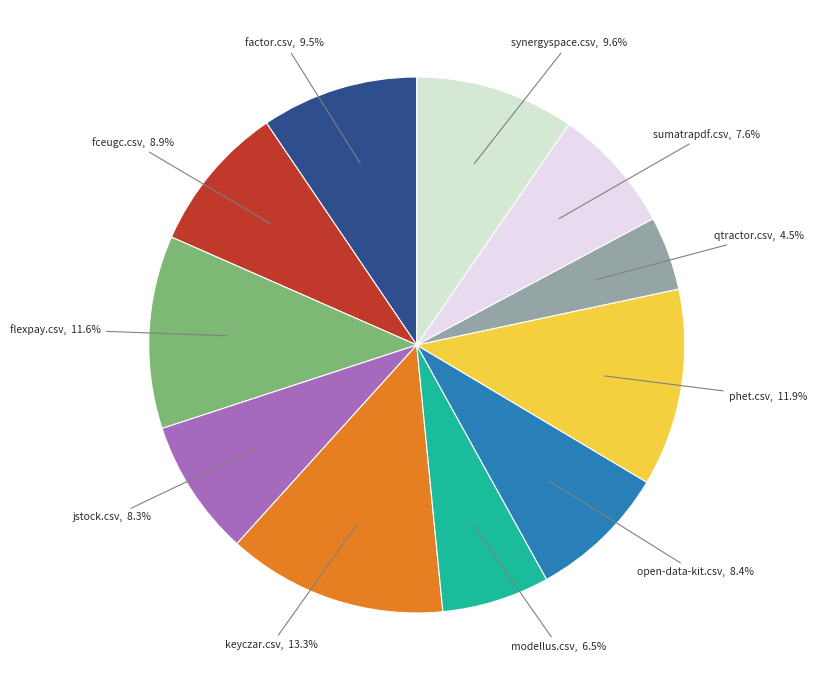

What is the largest slice in the pie chart?

keyczar.csv